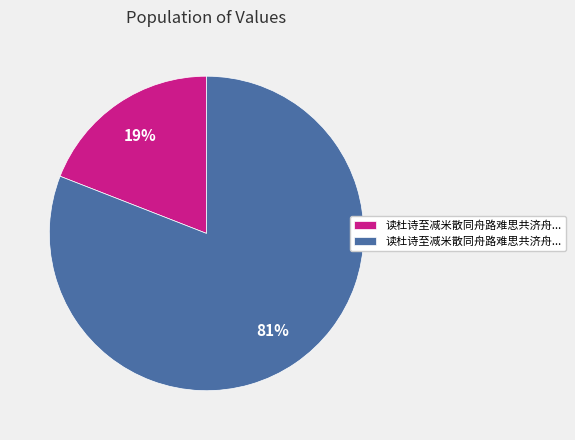

To the nearest percent, what is the average slice percentage?

50%